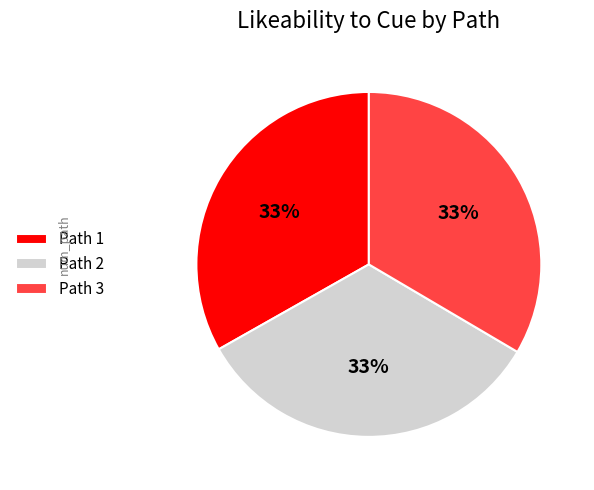

To the nearest percent, what percentage of the pie is Path 2?

33%